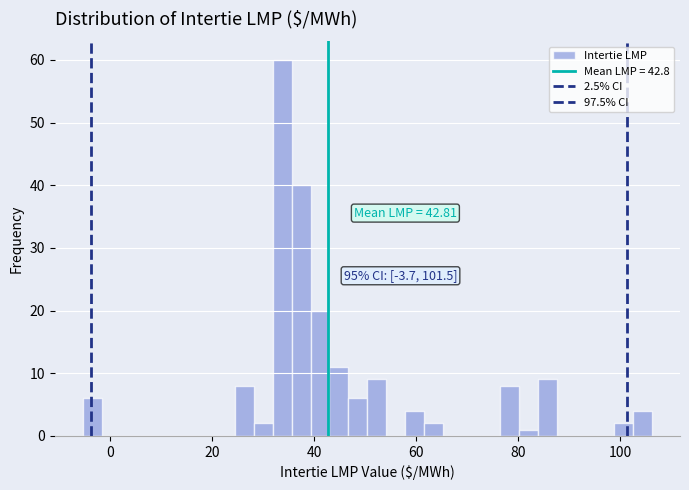

Around what value on the x-axis is the tallest bar? Give the approximate position of its centre, as read against the axis.

34